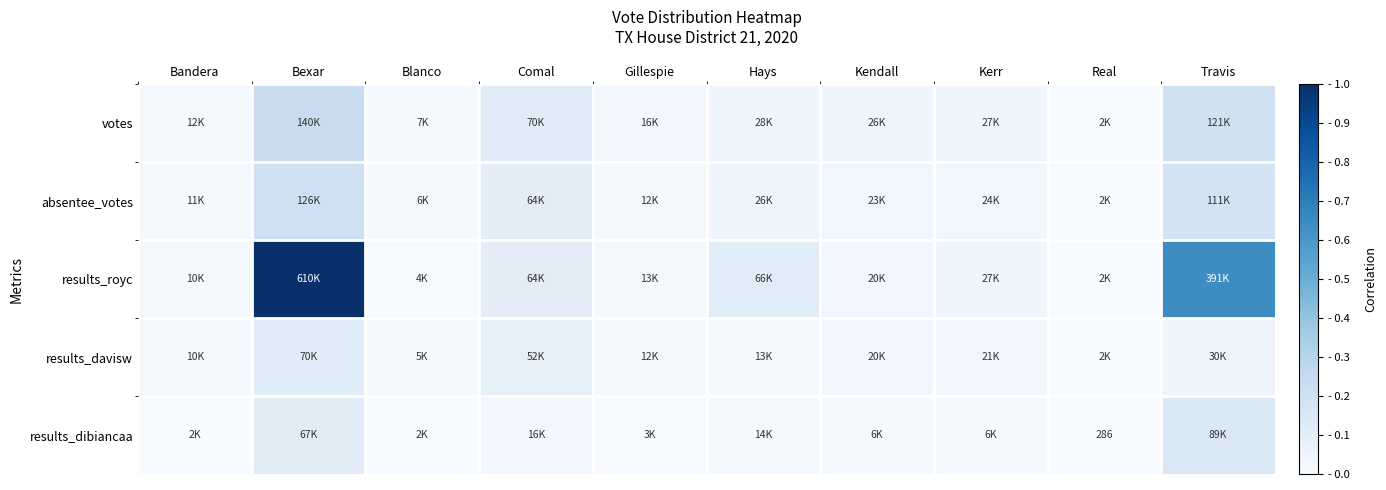

Which series has the widest spread of values?

results_royc